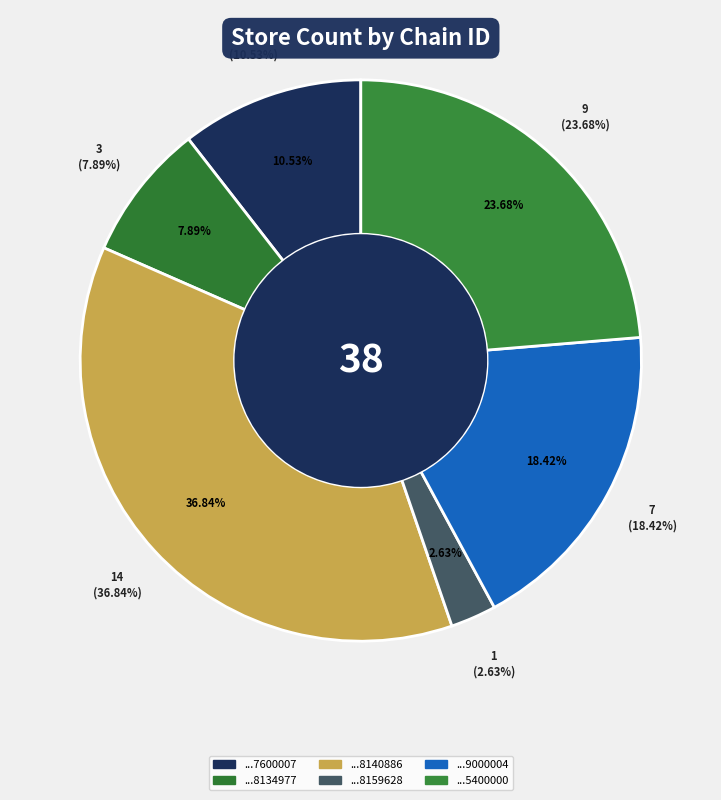

Is it true that 7290058159628 is 11% of the pie?

False